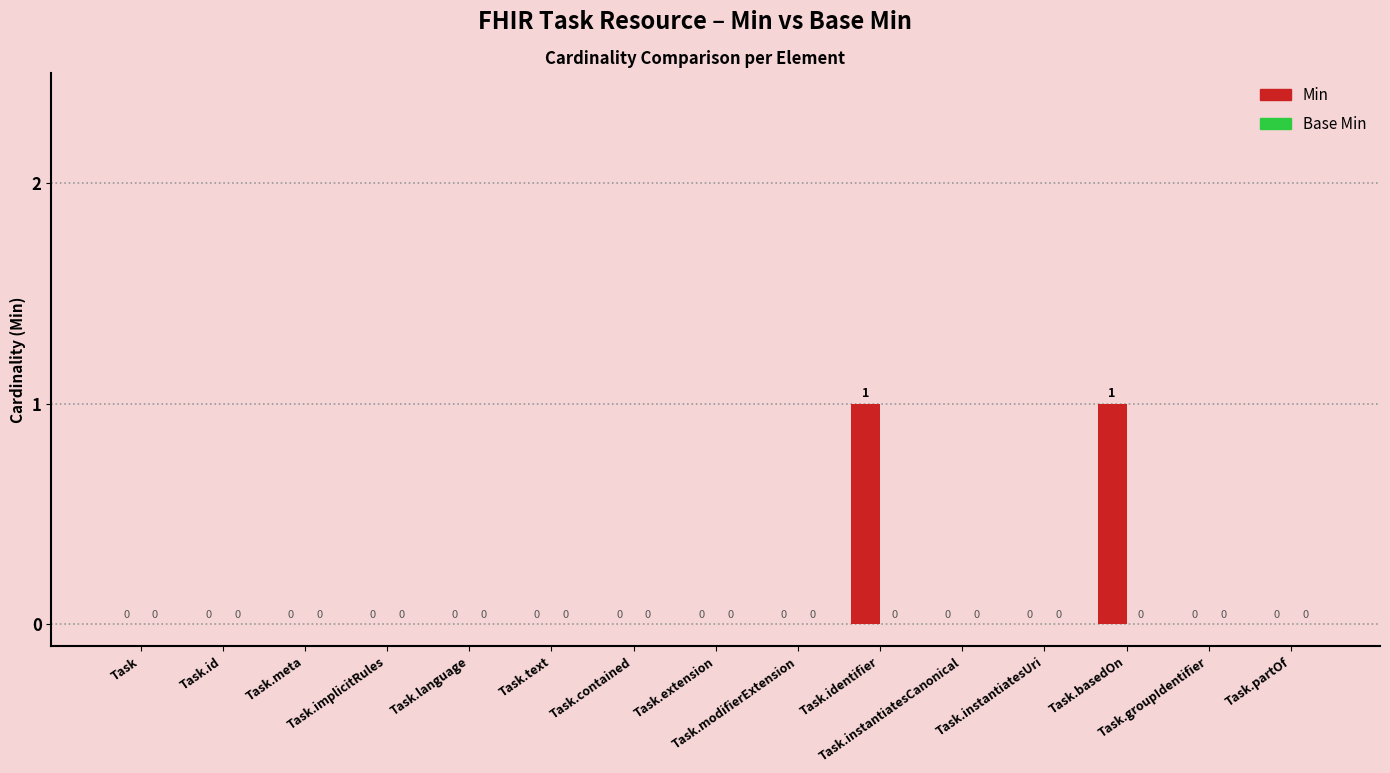

How many values are between 0 and 1?

15